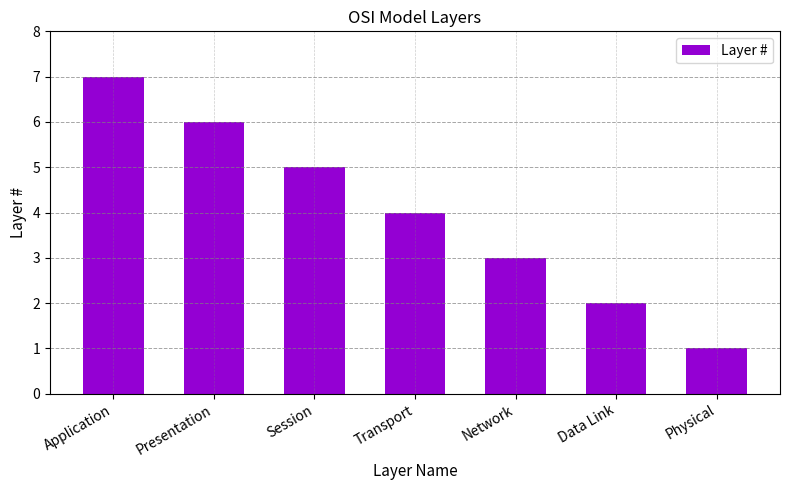

How many bars are there in total?

7